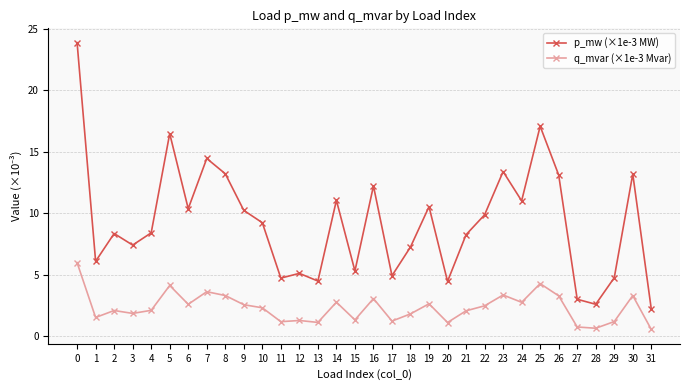

What is the spread (max minus min) of values at 16?

9.2